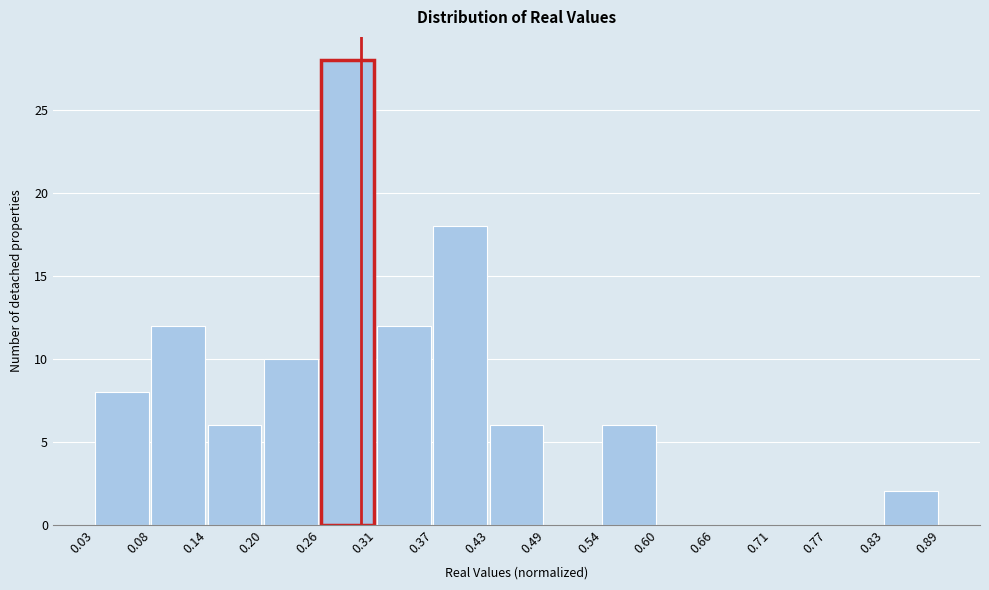

Reading left to right, list every bar in this chart as the range it spans on the x-axis followed by its height. The values are not printed on the chart, so give them approximately, as read against the axis.

0.03 to 0.08: 8
0.08 to 0.14: 12
0.14 to 0.20: 6
0.20 to 0.26: 10
0.26 to 0.31: 28
0.31 to 0.37: 12
0.37 to 0.43: 18
0.43 to 0.49: 6
0.49 to 0.54: 0
0.54 to 0.60: 6
0.60 to 0.66: 0
0.66 to 0.71: 0
0.71 to 0.77: 0
0.77 to 0.83: 0
0.83 to 0.89: 2